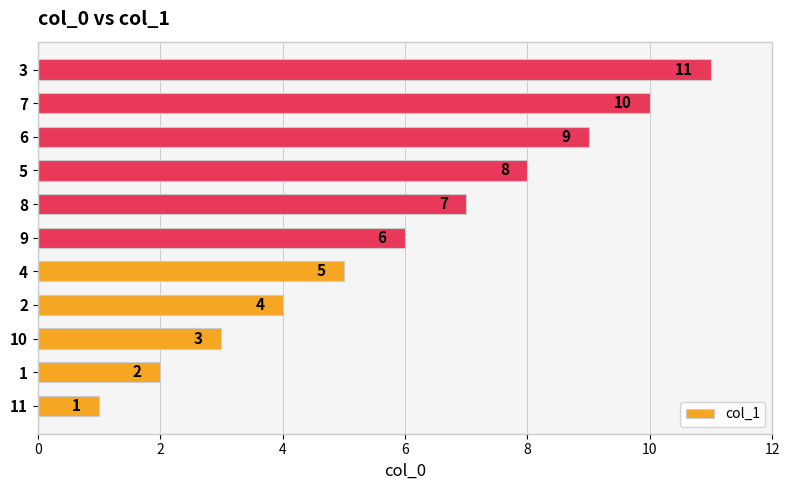

What is the ratio of the value at 1 to the value at 9?

0.3